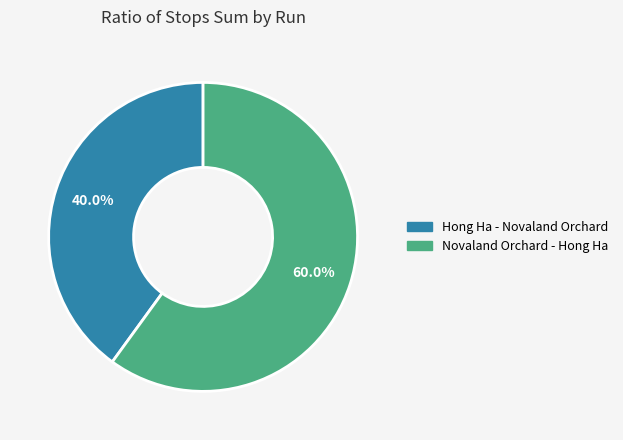

How many segments does this pie chart have?

2